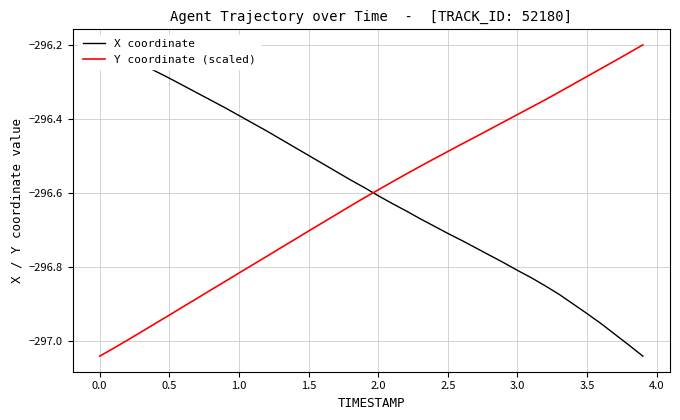

The Y coordinate (scaled) series shows -128.1 at 1.0. True or false?

False